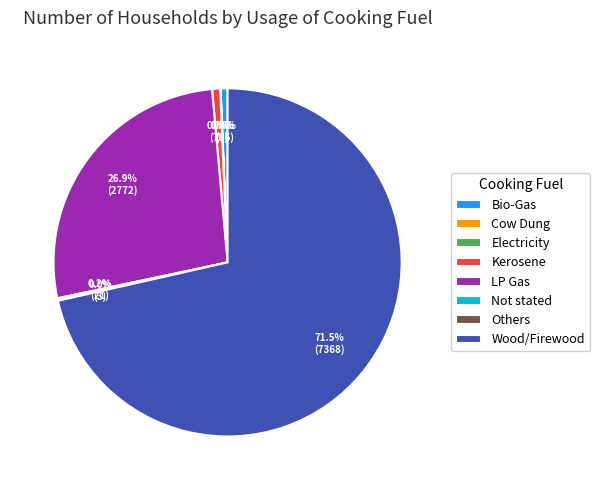

To the nearest percent, what is the average slice percentage?

12%